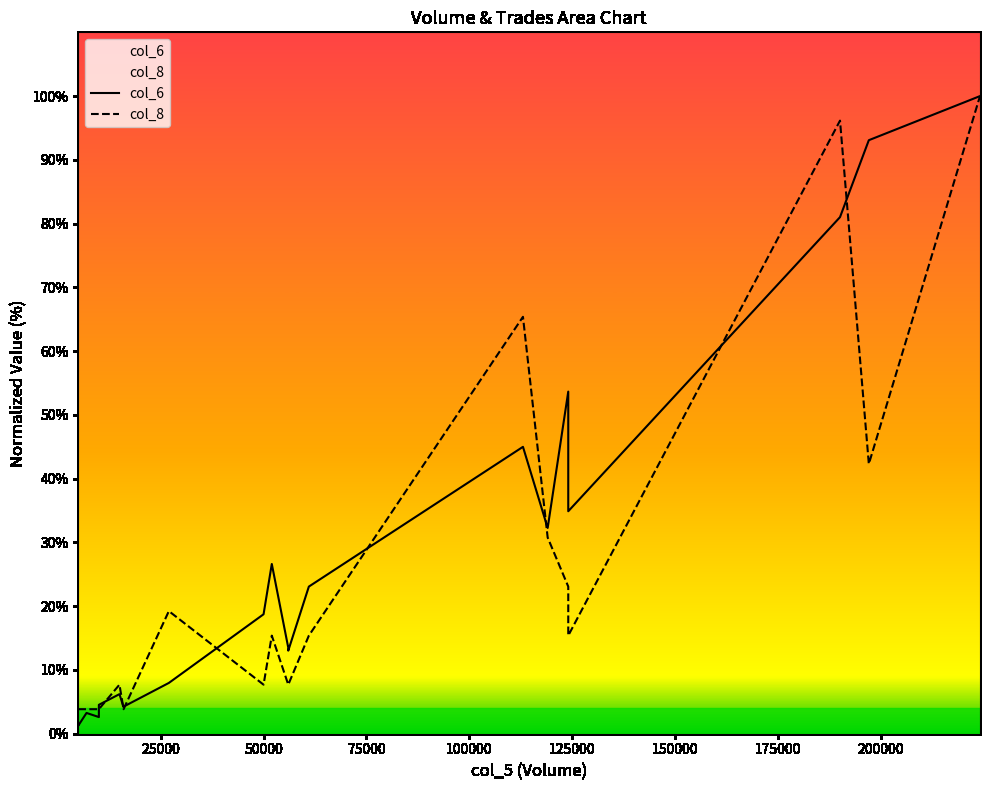

Reading right to left, extract all data points from this chart.

col_6: 100.0	93.1	81.0	34.9	53.7	32.3	45.0	23.1	13.0	13.5	26.6	18.7	8.0	4.2	4.2	6.2	4.5	2.6	3.3	1.3	1.3
col_8: 100.0	42.3	96.2	15.4	23.1	30.8	65.4	15.4	7.7	7.7	15.4	7.7	19.2	3.8	3.8	7.7	3.8	3.8	3.8	3.8	3.8